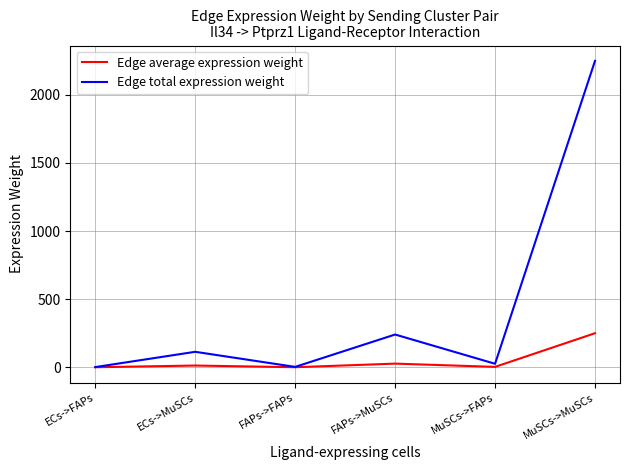

In Edge total expression weight, how many points are lower than both neighbors (excluding endpoints)?

2